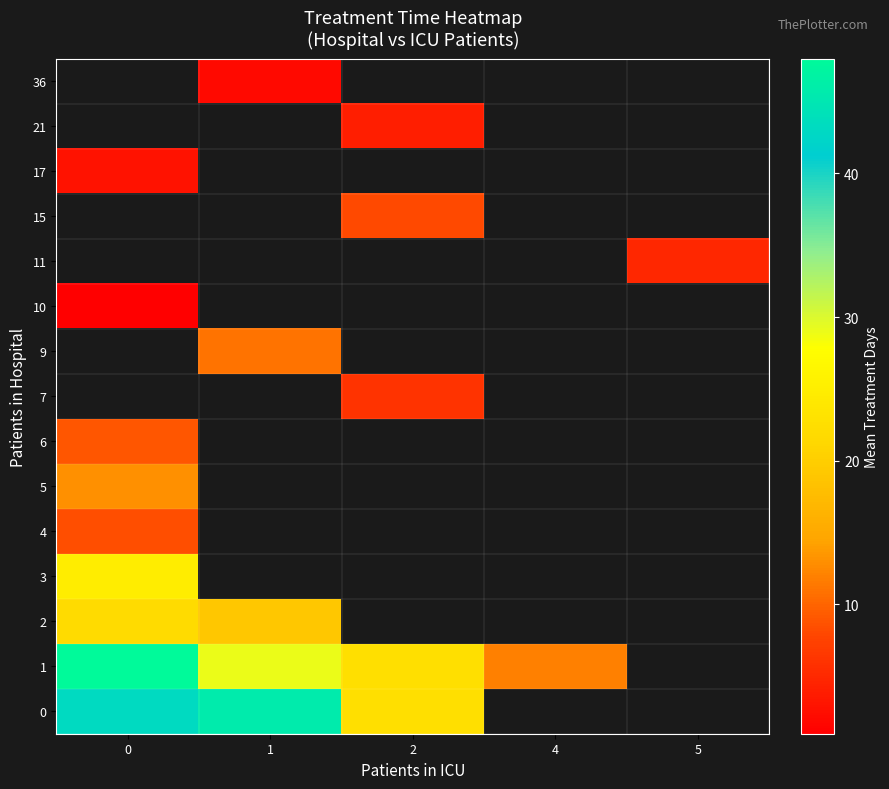

Read the 1 value at 4.

12.0